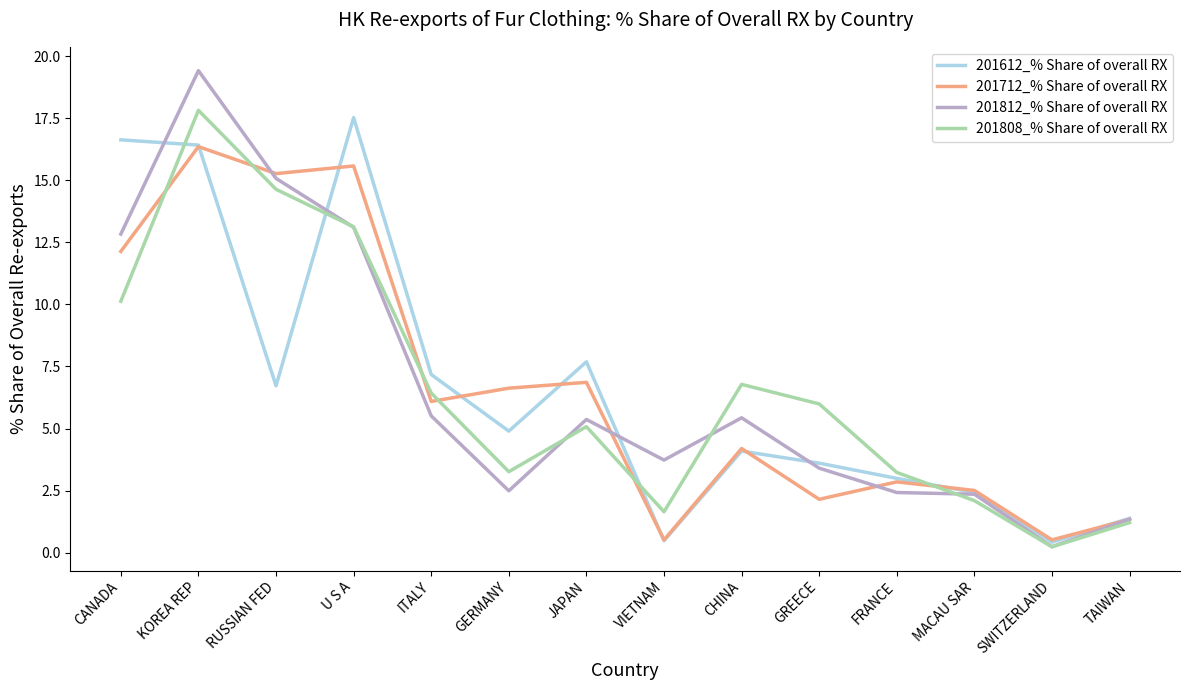

Which series has the largest range (max minus min)?

201812_% Share of overall RX